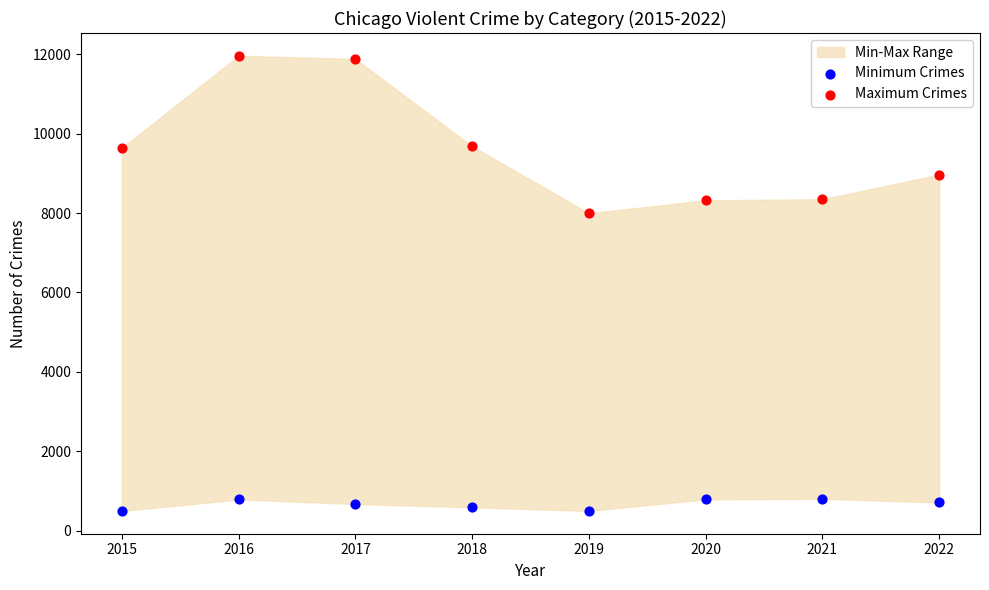

Which series contains the highest Y value?

Maximum Crimes